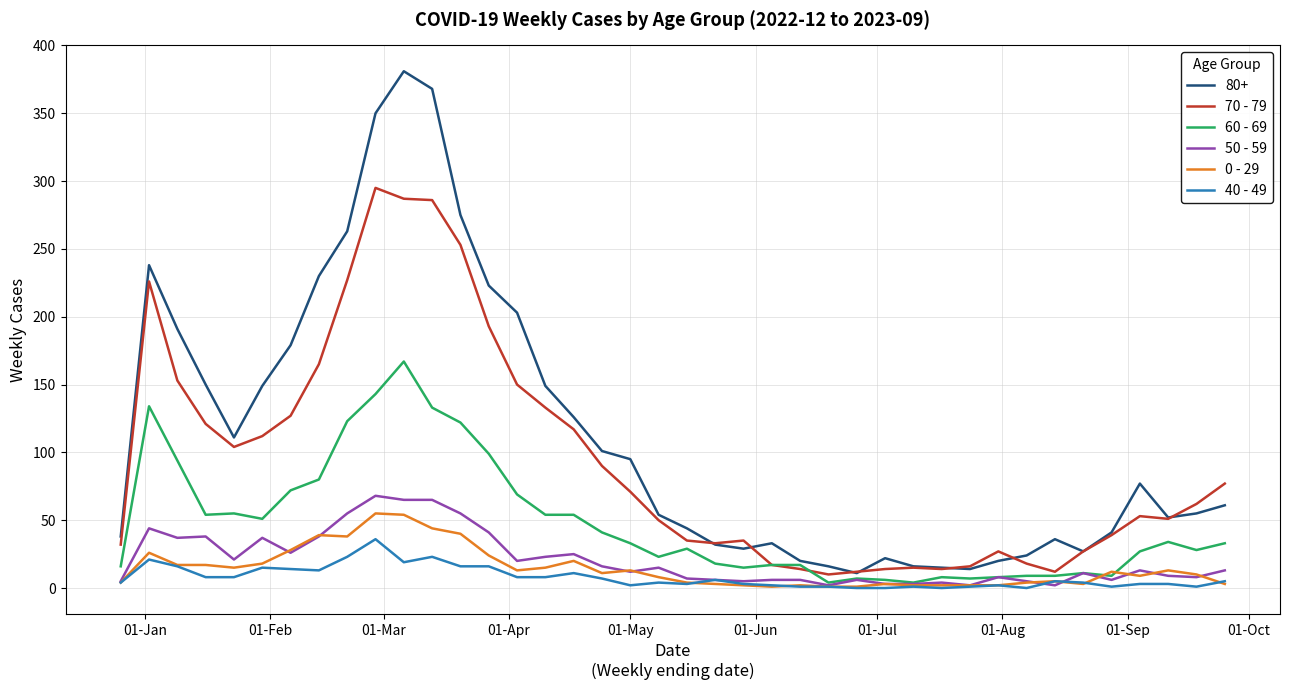

Which series has the widest spread of values?

80+